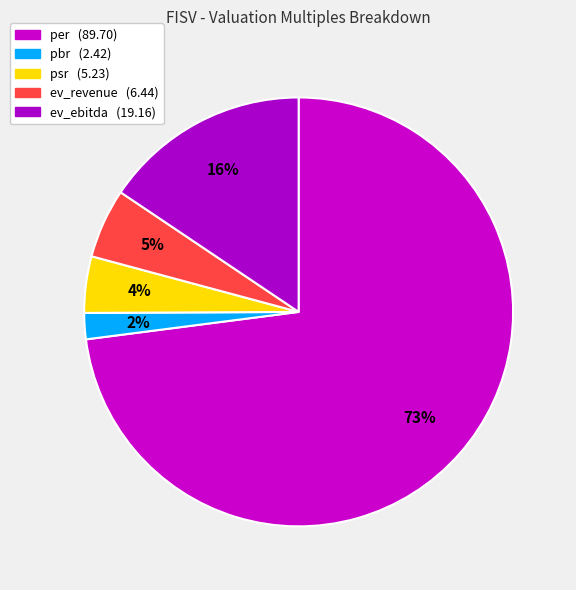

What is the ratio of the value at ev_ebitda to the value at ev_revenue?

3.0